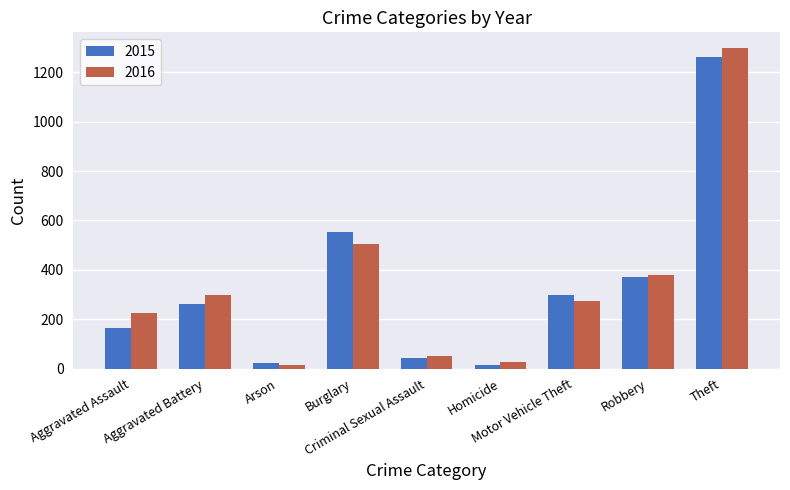

Count the number of categories in the chart.

9